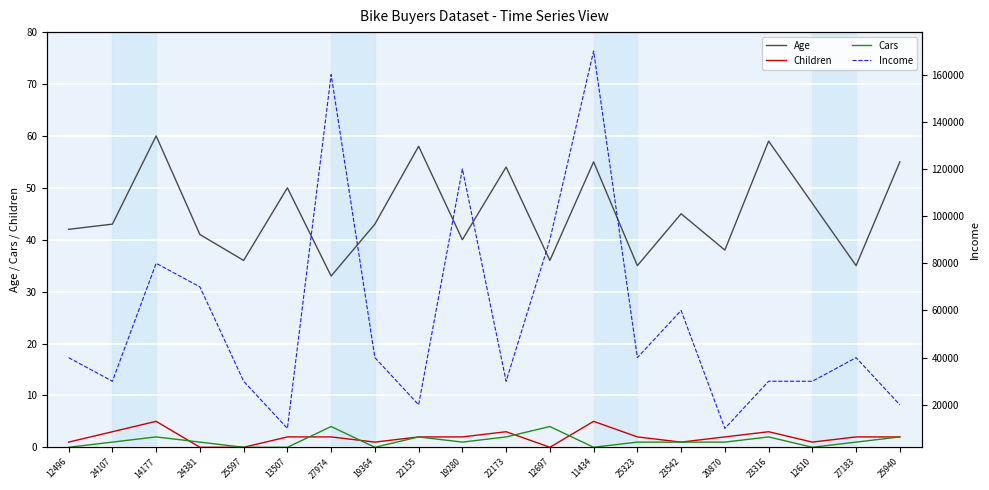

True or false: Income has more than 0 interior local peaks.

True